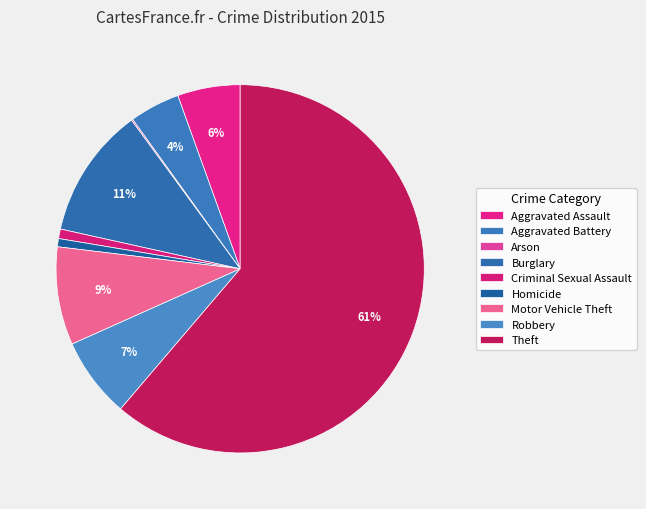

Rank the categories by value from lowest to highest.

Arson, Homicide, Criminal Sexual Assault, Aggravated Battery, Aggravated Assault, Robbery, Motor Vehicle Theft, Burglary, Theft